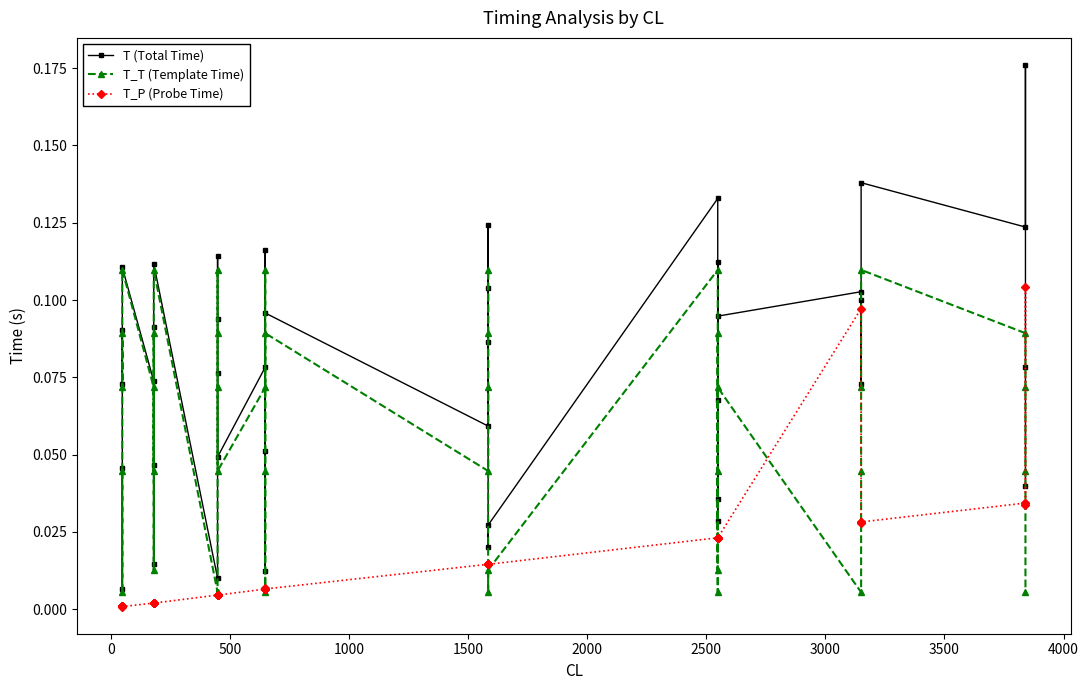

What is the average value of the T (Total Time) series?

0.1